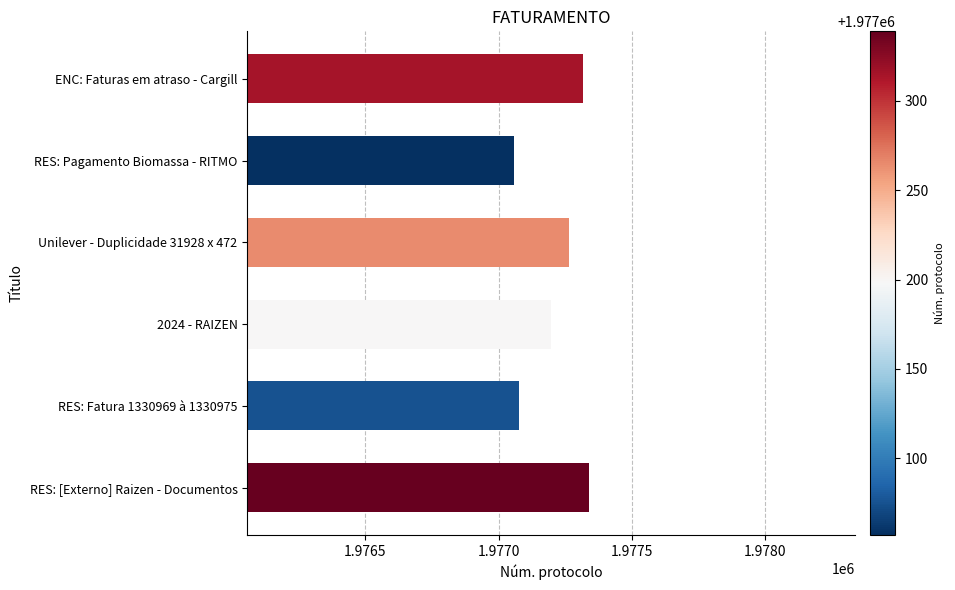

The value at Unilever - Duplicidade 31928 x 472 is 1977265. True or false?

True